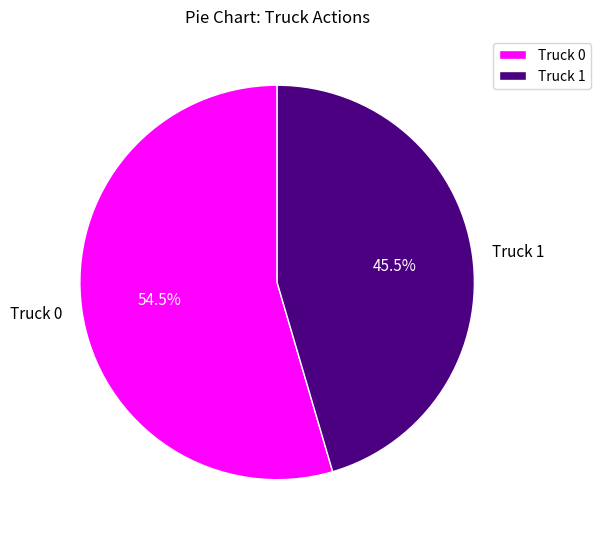

To the nearest percent, what is the average slice percentage?

50%